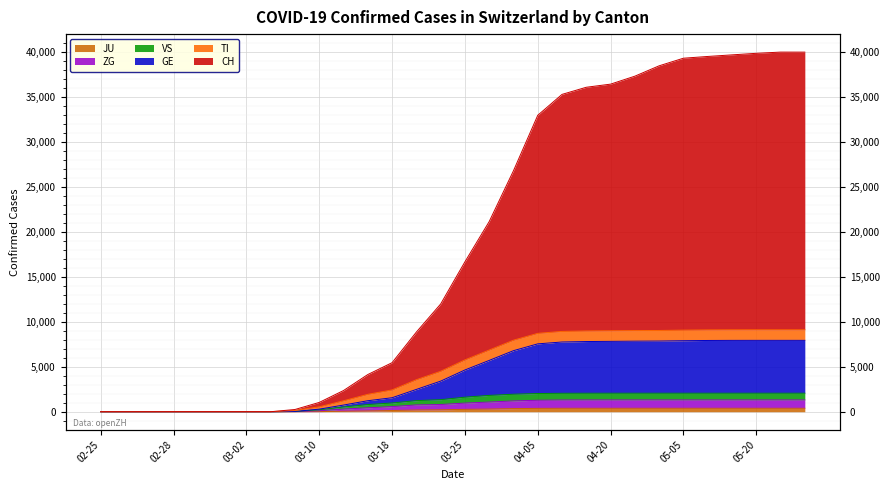

True or false: ZG and JU cross at least once.

False